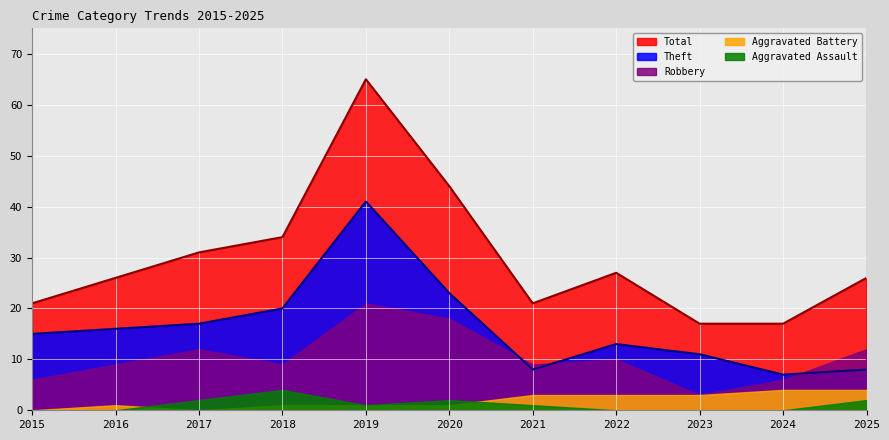

How many intersections are there between Robbery and Theft?

3